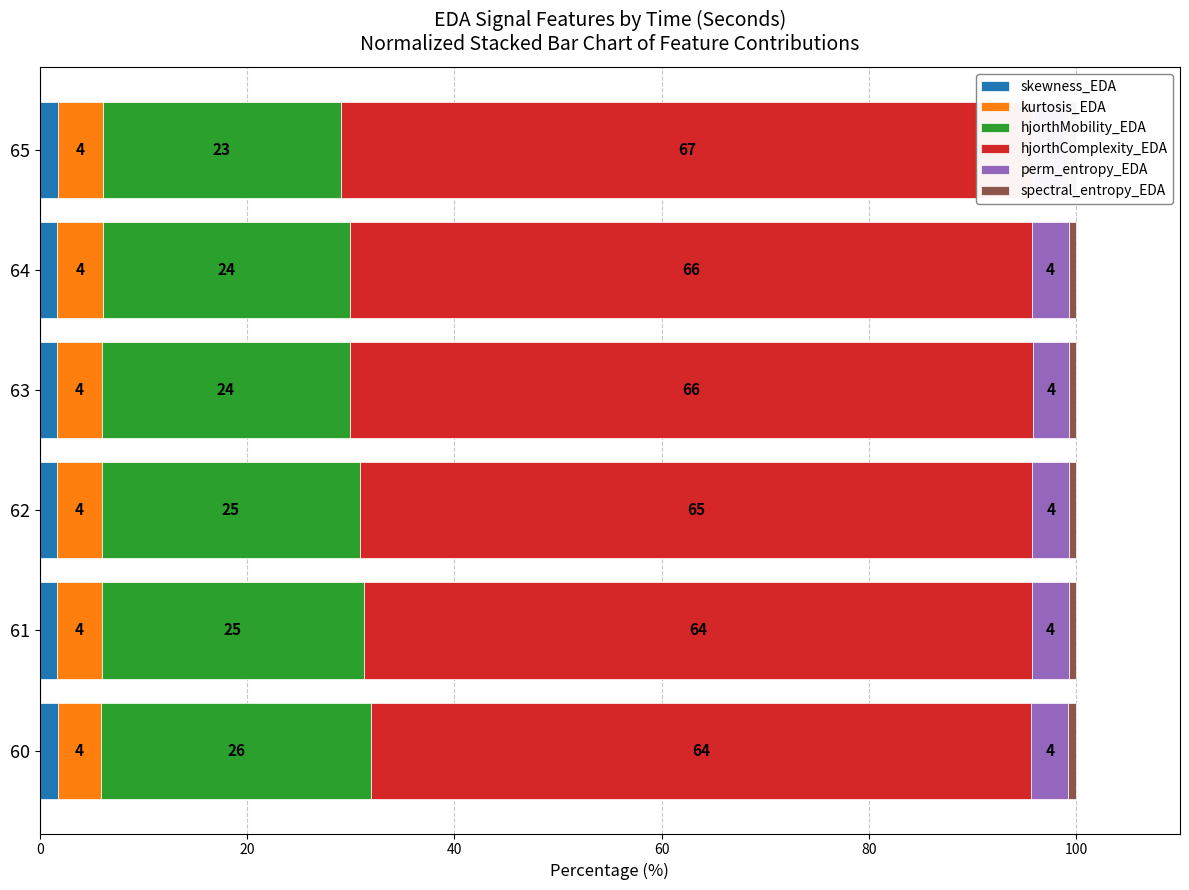

Reading left to right, transcribe all the data shown in this chart.

skewness_EDA: 1.7	1.7	1.7	1.7	1.7	1.7
kurtosis_EDA: 4.2	4.3	4.3	4.4	4.4	4.4
hjorthMobility_EDA: 26.0	25.3	24.9	23.9	23.9	22.9
hjorthComplexity_EDA: 63.7	64.4	64.9	65.9	65.8	66.8
perm_entropy_EDA: 3.6	3.6	3.6	3.5	3.5	3.5
spectral_entropy_EDA: 0.8	0.7	0.7	0.7	0.7	0.7